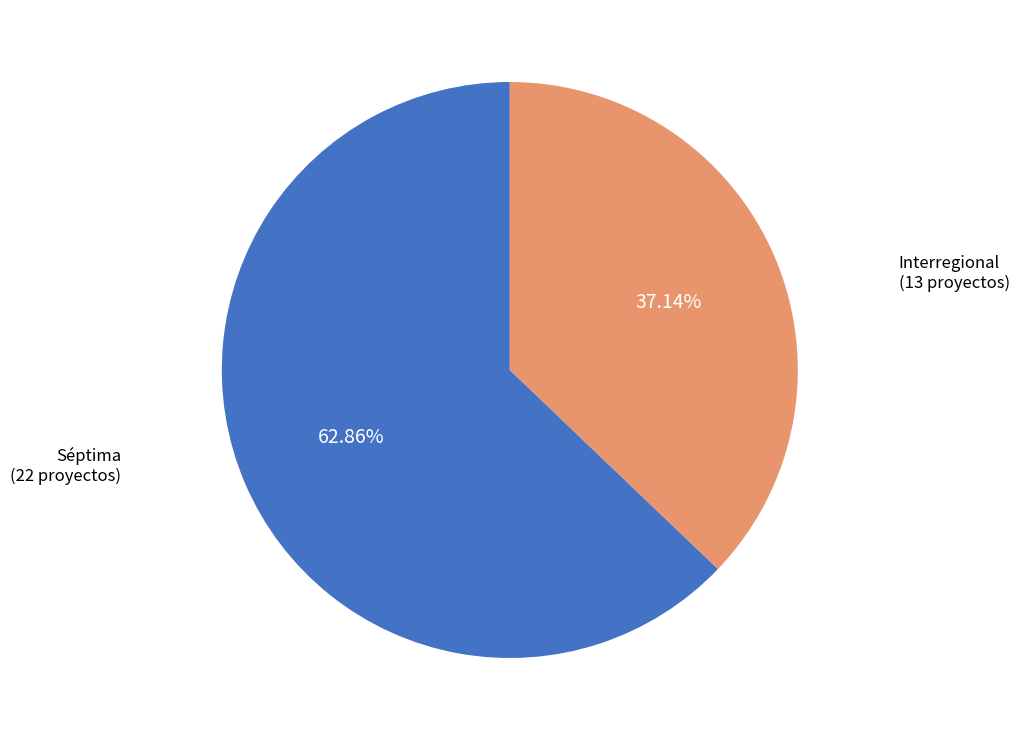

Does any single category account for the majority?

Yes